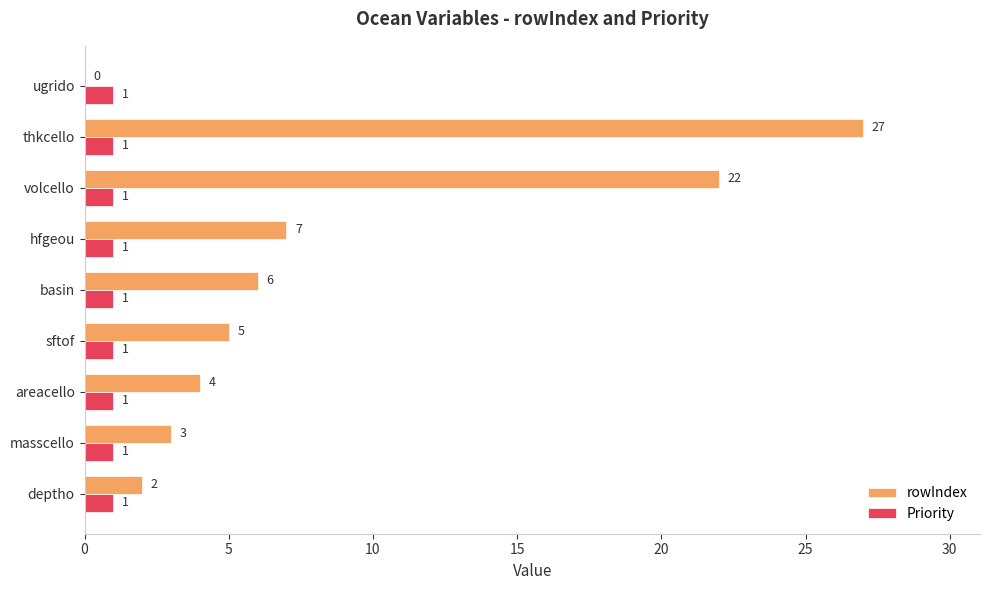

Which series has the largest total across all categories?

rowIndex